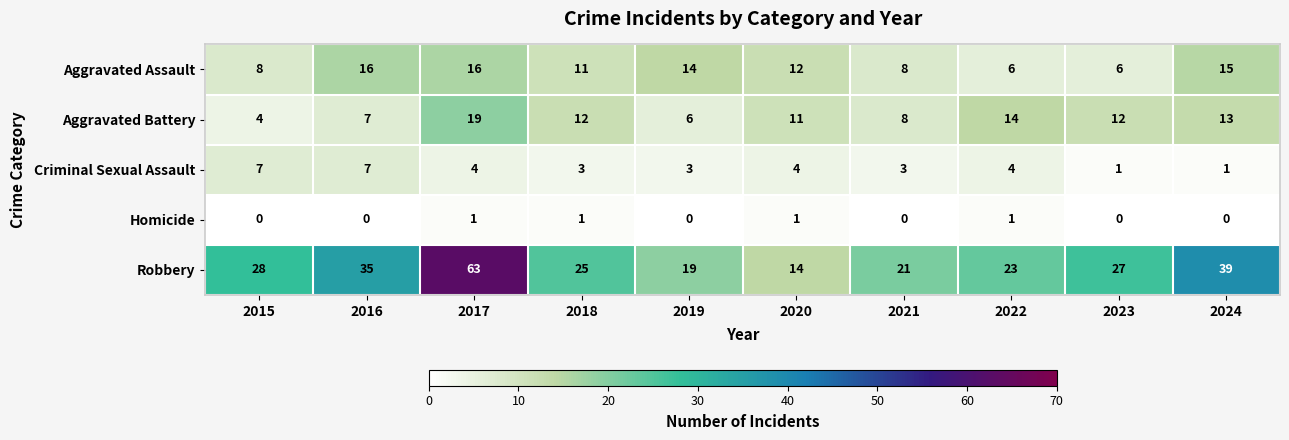

Between 2022 and 2024, which series saw the biggest shift?

Robbery